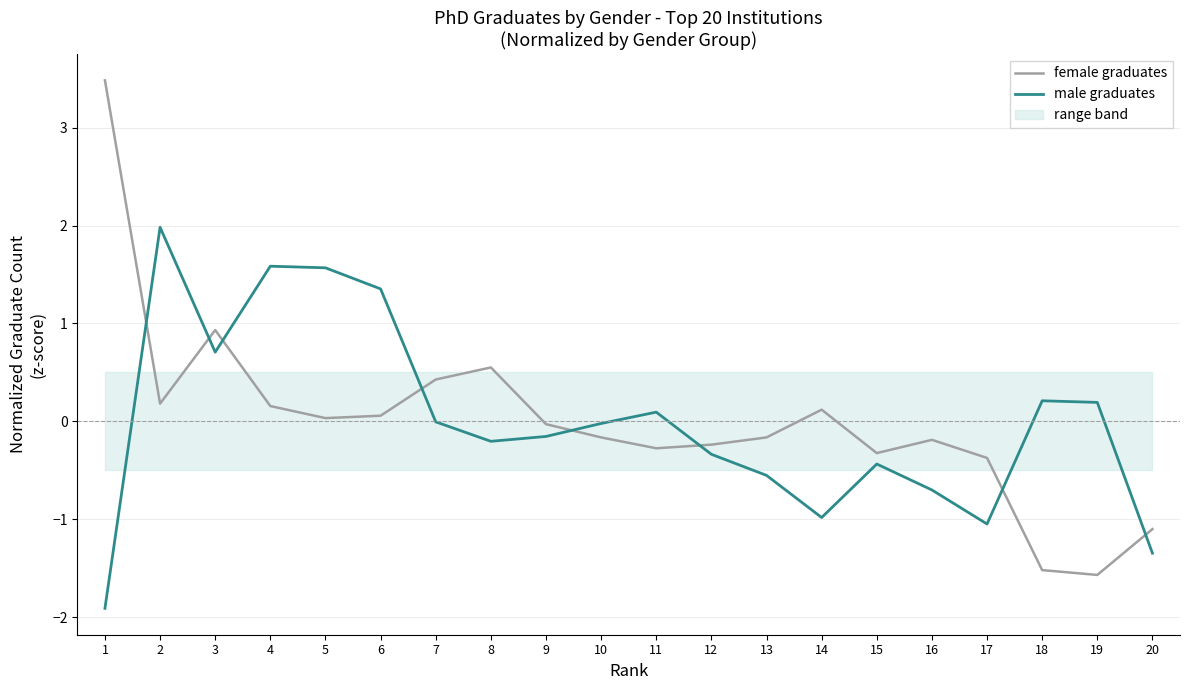

Where is the first local maximum for male graduates?

2